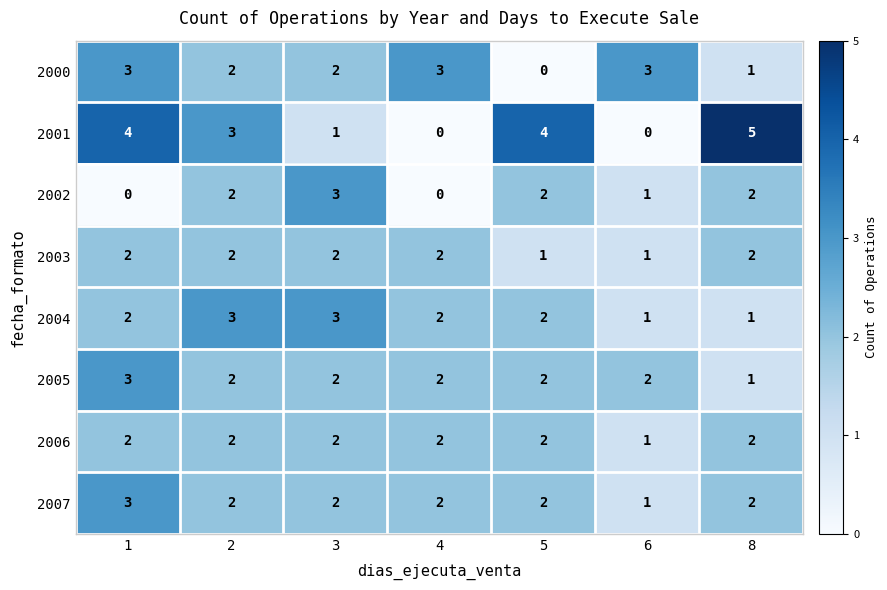

At how many categories does at least one series exceed 0?

7